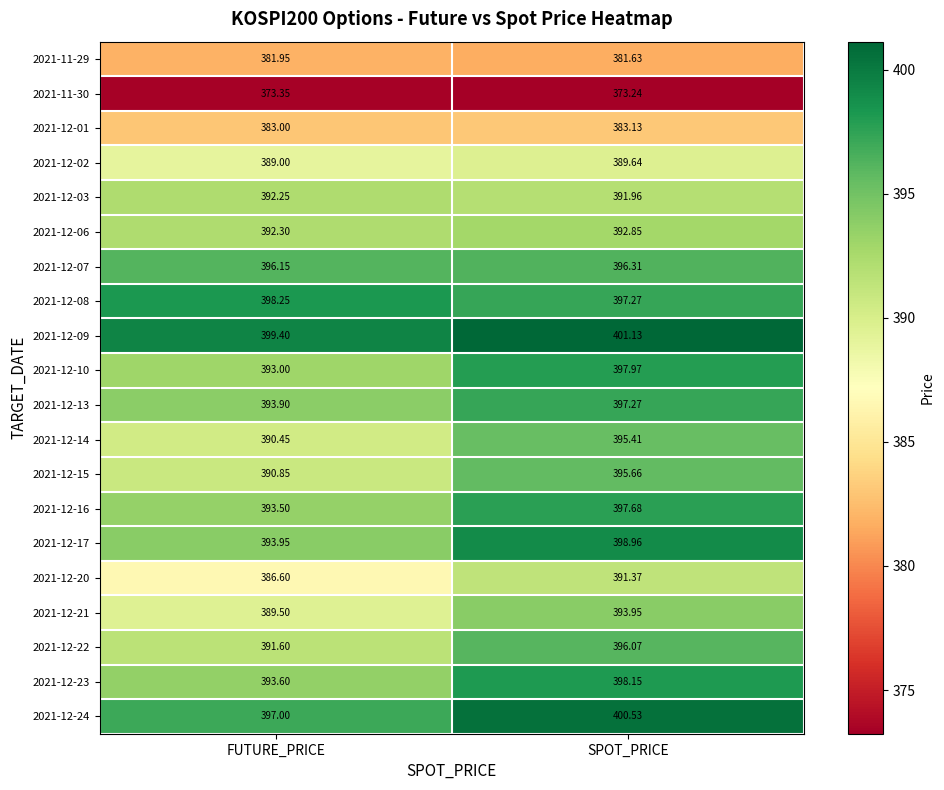

List the labels in order of 2021-12-21 value, smallest first.

FUTURE_PRICE, SPOT_PRICE